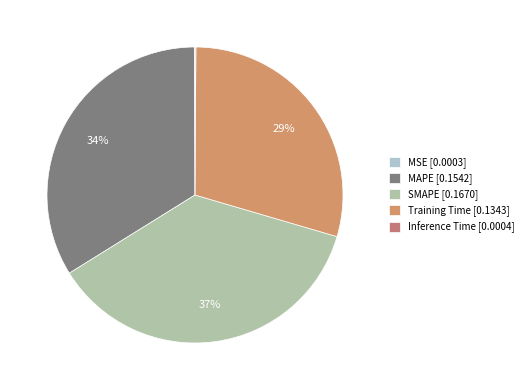

How many slices are in this pie chart?

5